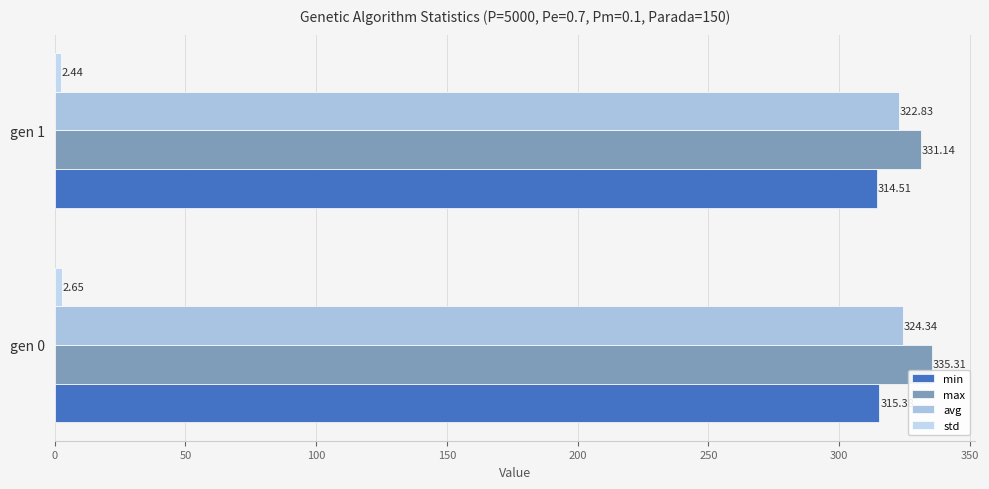

What is the maximum value for avg?

324.3